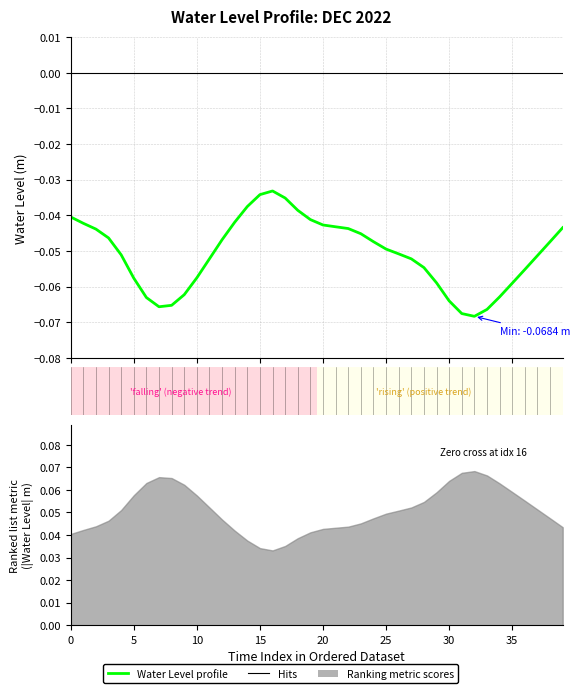

Is it true that the value at 23 is -0.0?

True